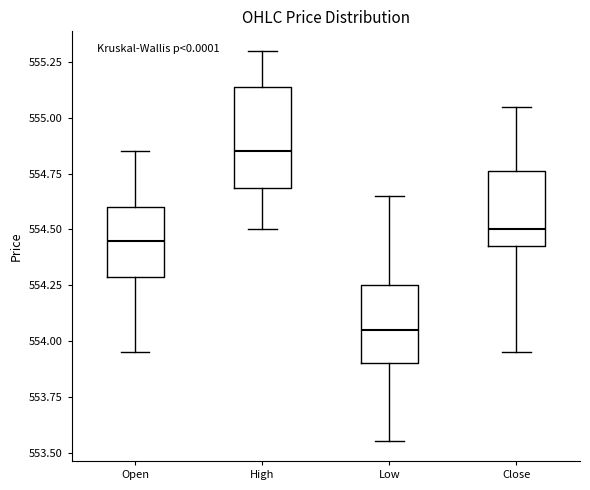

Reading left to right, read every box against the y-axis: the position of its median line, the range the box covers, and the ends of its whiskers. The values are not printed on the chart, so give them approximately, as read against the axis.

Open: median 554.45, box 554.30 to 554.60, whiskers 553.95 to 554.85
High: median 554.85, box 554.70 to 555.15, whiskers 554.50 to 555.30
Low: median 554.05, box 553.90 to 554.25, whiskers 553.55 to 554.65
Close: median 554.50, box 554.45 to 554.75, whiskers 553.95 to 555.05